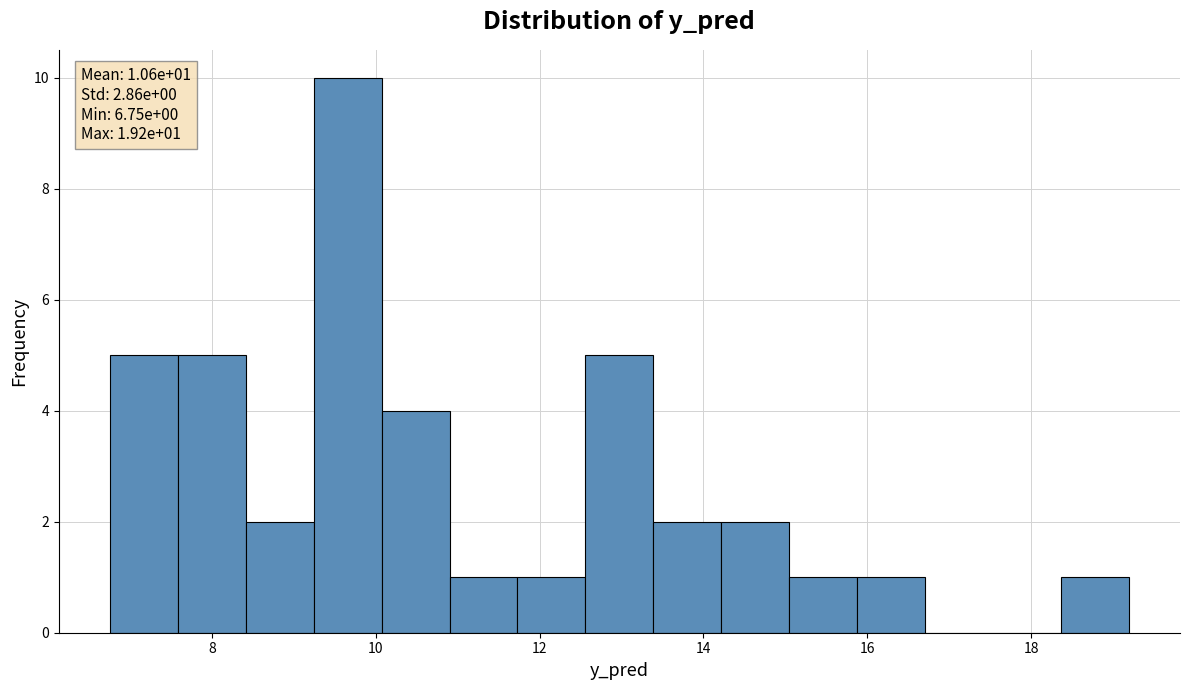

Which range on the x-axis has the tallest bar?

9.2 to 10.0